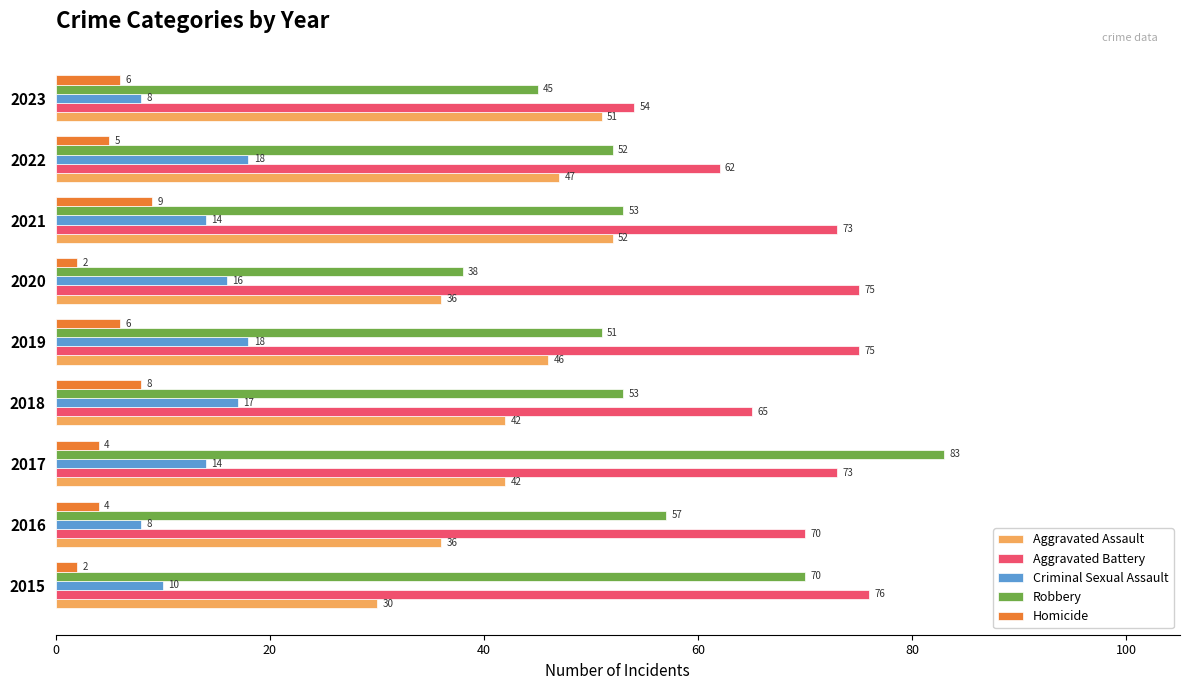

How many categories are shown in the chart?

9